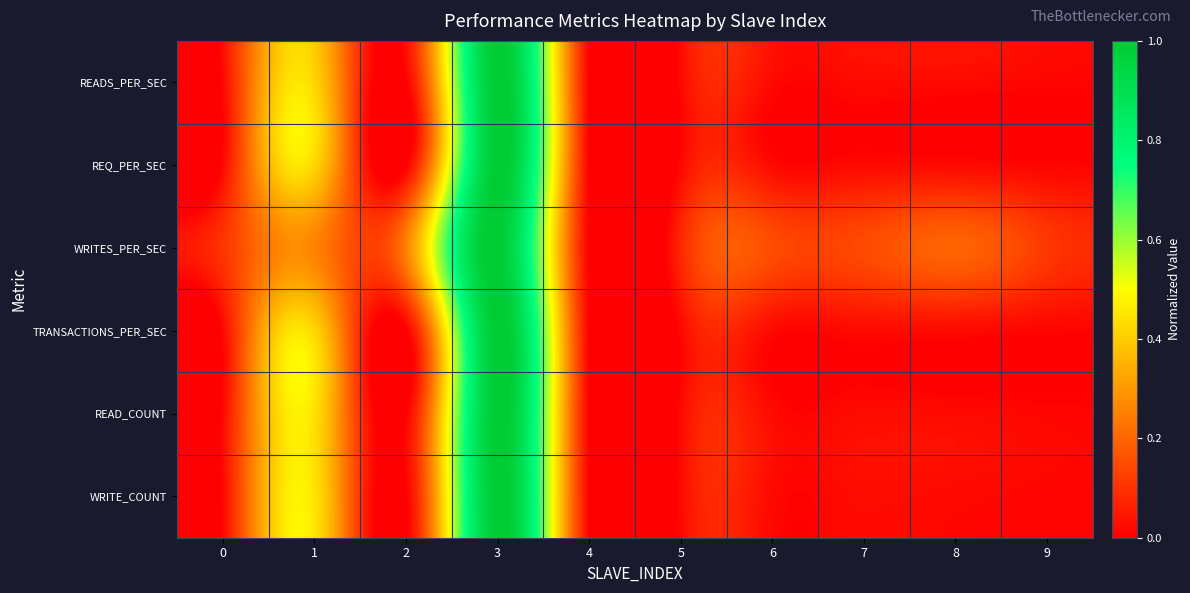

What is the spread (max minus min) of values at 0?

0.1